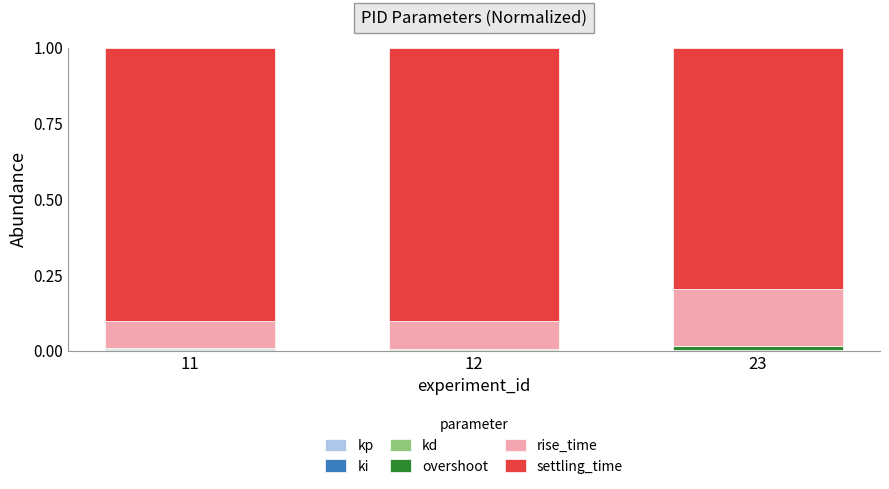

Which series has the largest total across all categories?

settling_time